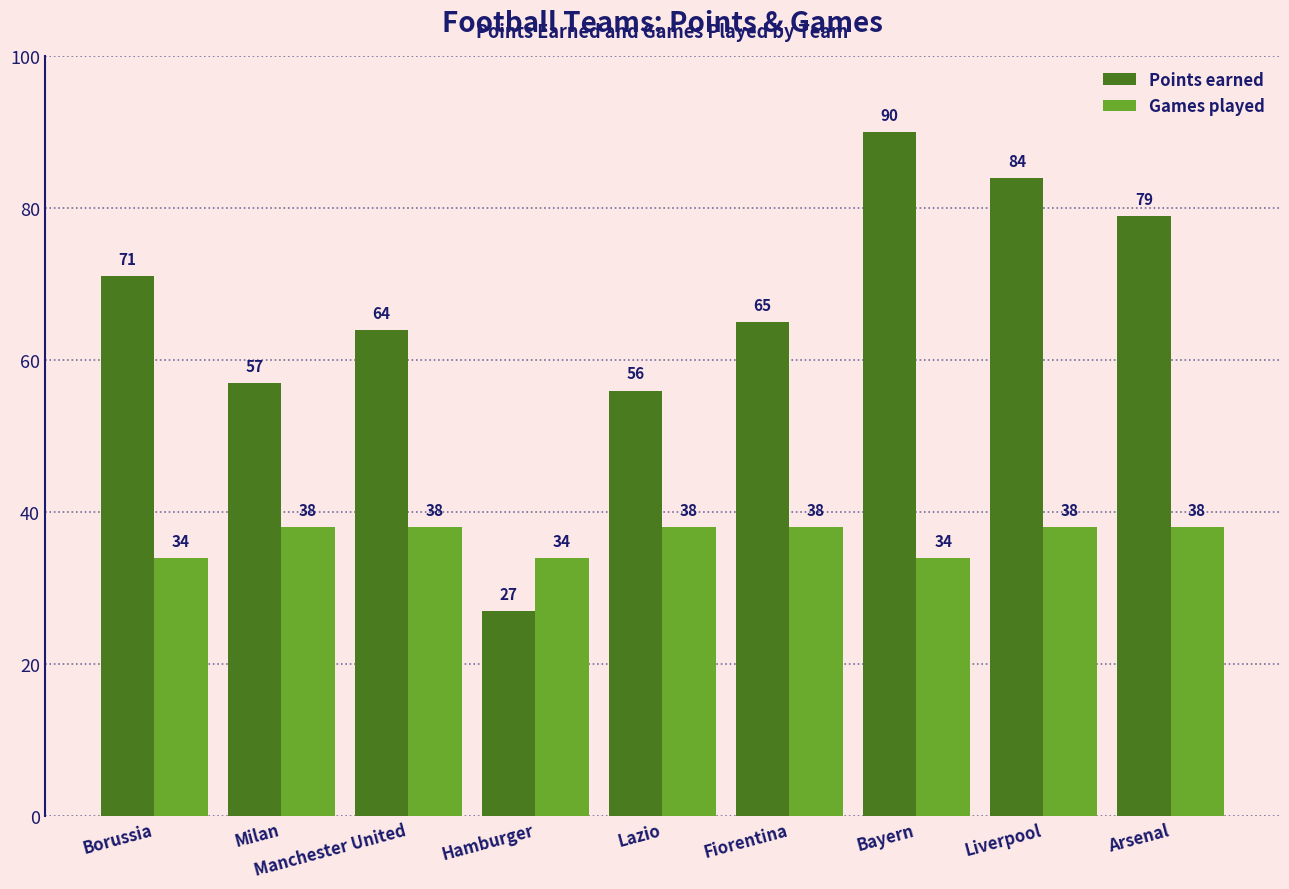

How many distinct data groups are displayed?

2